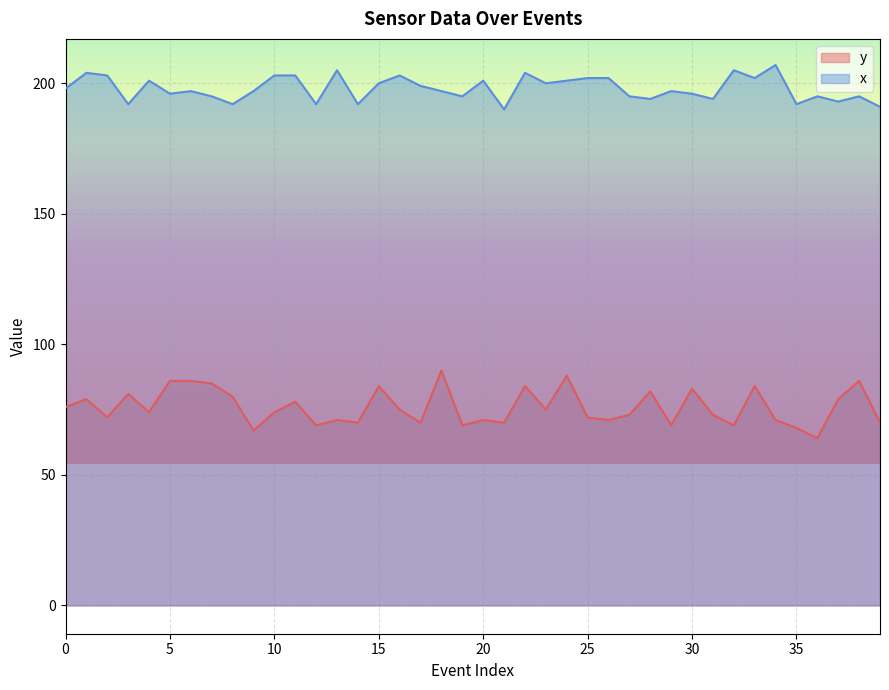

What is the difference between the second highest and minimum values in the x series?

15